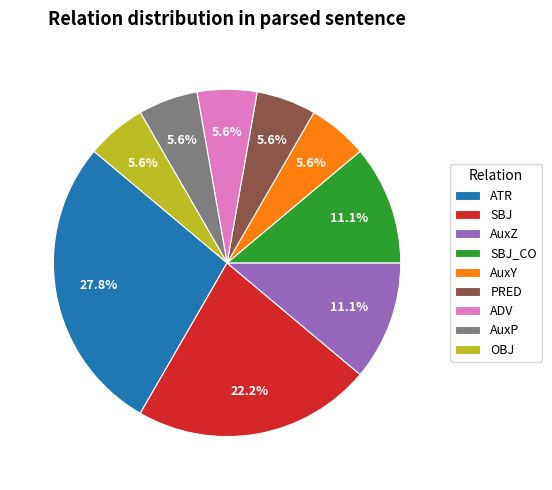

To the nearest percent, what is the difference between the SBJ and AuxZ slice percentages?

11%